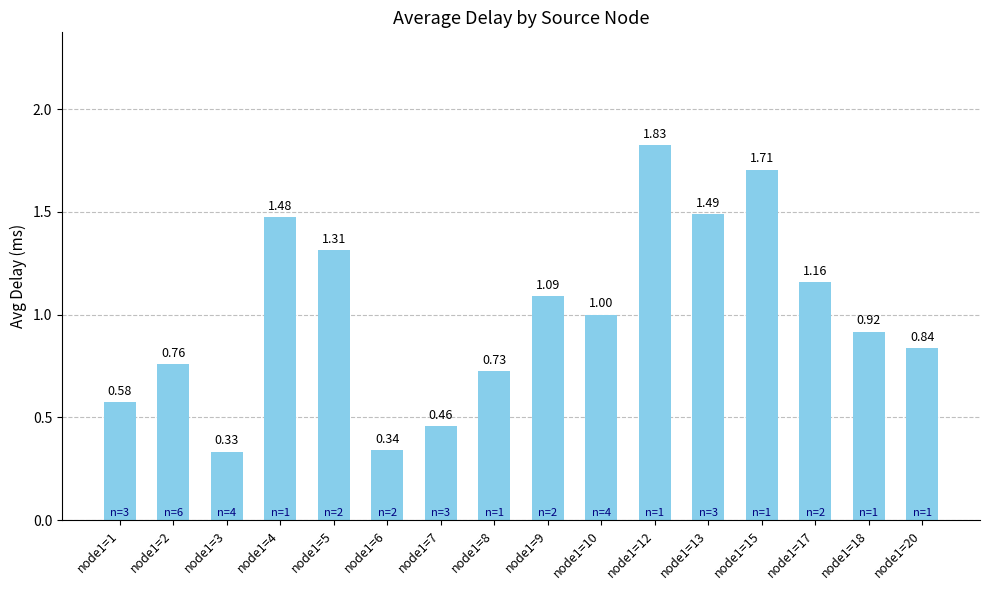

What is the change in value from node1=2 to node1=9?

+0.3